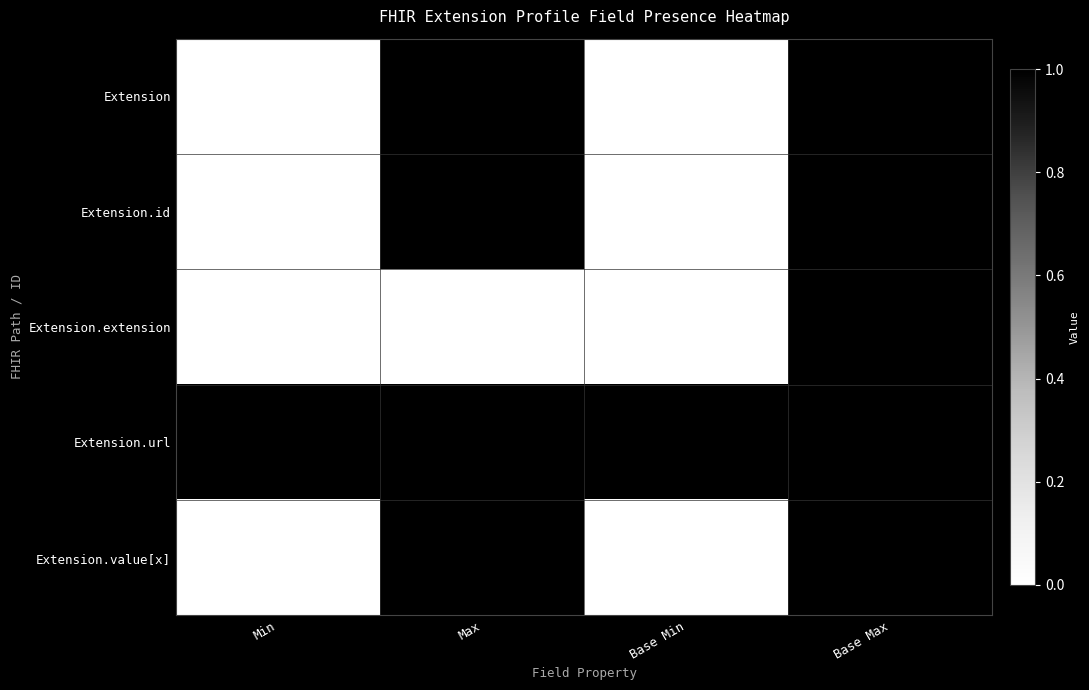

Count the Extension values in the range 0 to 1.

4